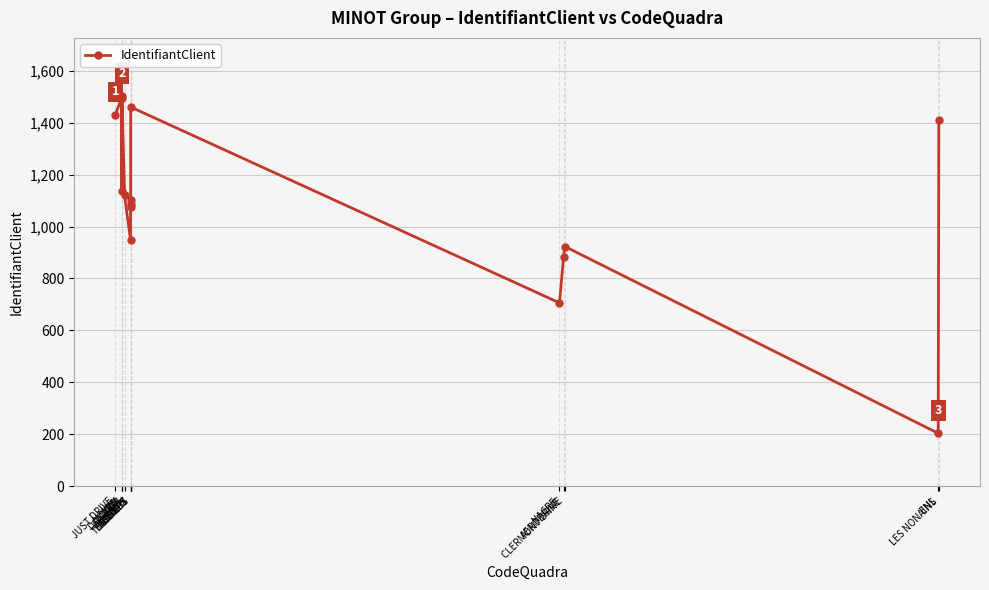

What is the difference between the maximum and minimum values?

1297